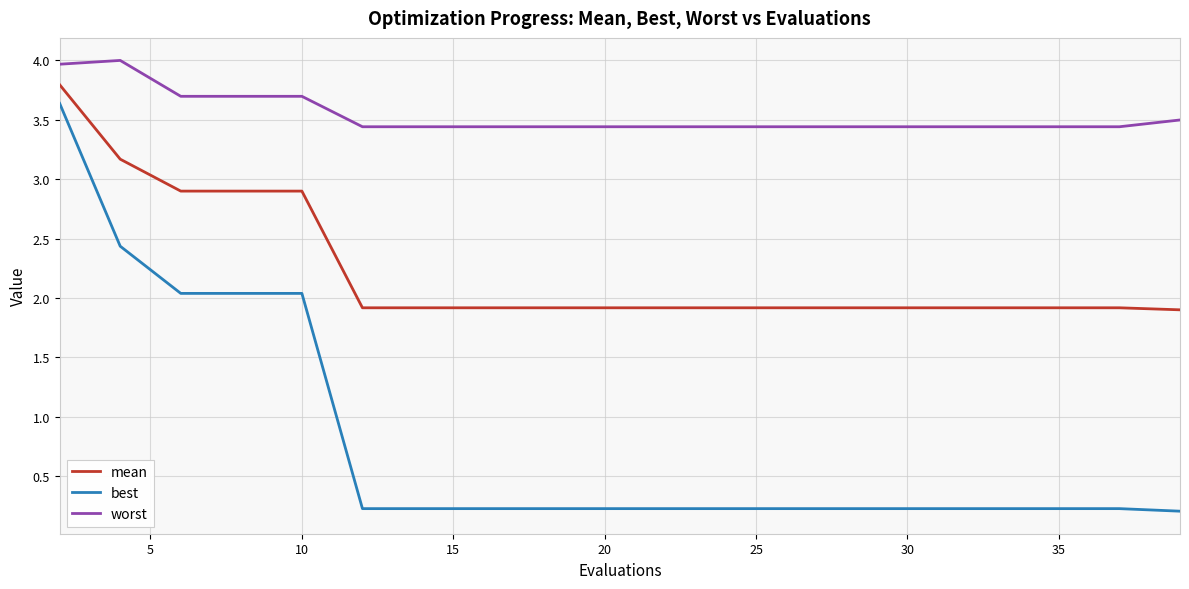

Reading right to left, transcribe all the data shown in this chart.

mean: 1.9	1.9	1.9	1.9	1.9	1.9	1.9	1.9	1.9	1.9	1.9	1.9	1.9	1.9	1.9	2.9	2.9	2.9	3.2	3.8
best: 0.2	0.2	0.2	0.2	0.2	0.2	0.2	0.2	0.2	0.2	0.2	0.2	0.2	0.2	0.2	2.0	2.0	2.0	2.4	3.6
worst: 3.5	3.4	3.4	3.4	3.4	3.4	3.4	3.4	3.4	3.4	3.4	3.4	3.4	3.4	3.4	3.7	3.7	3.7	4.0	4.0